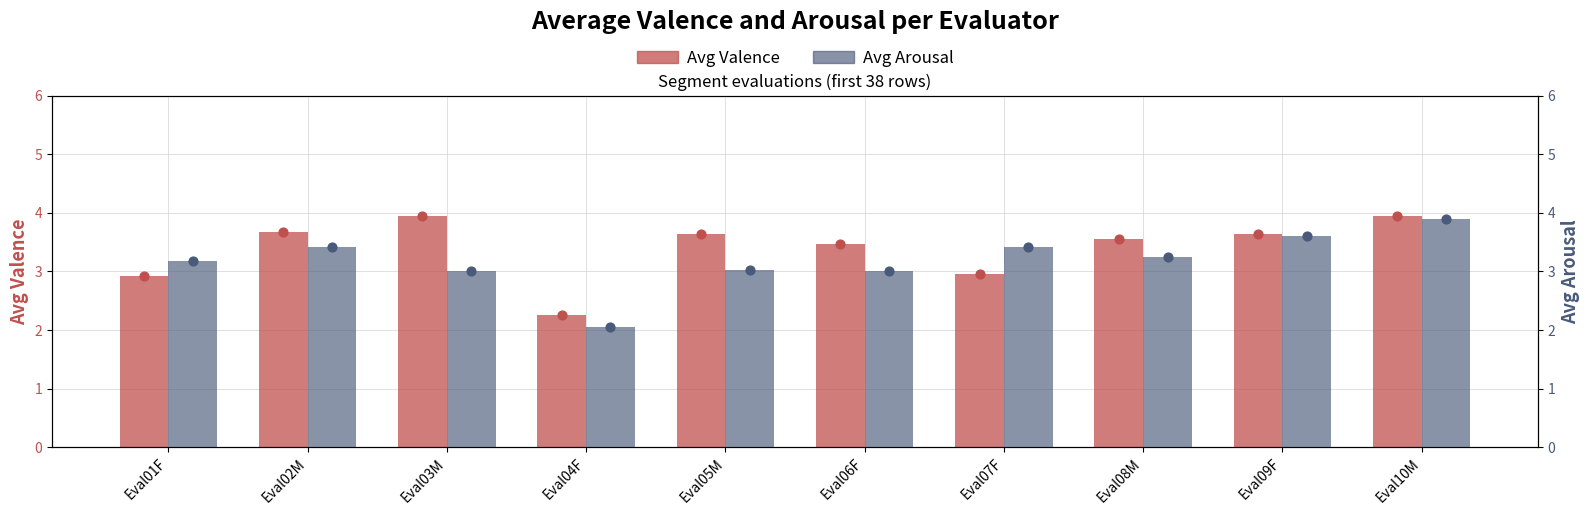

Which series contains the highest Y value?

Avg Valence